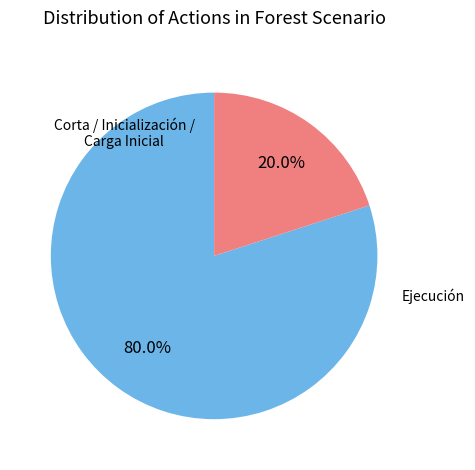

Is there any slice that represents more than half of the pie?

Yes